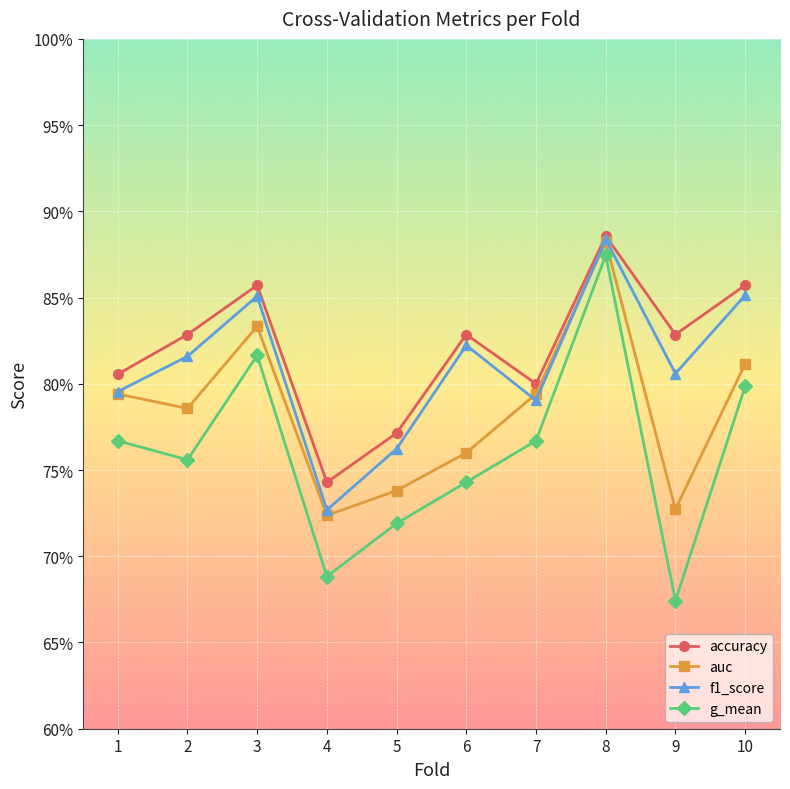

Reading left to right, list all the values displayed in this chart.

accuracy: 0.8	0.8	0.9	0.7	0.8	0.8	0.8	0.9	0.8	0.9
auc: 0.8	0.8	0.8	0.7	0.7	0.8	0.8	0.9	0.7	0.8
f1_score: 0.8	0.8	0.9	0.7	0.8	0.8	0.8	0.9	0.8	0.9
g_mean: 0.8	0.8	0.8	0.7	0.7	0.7	0.8	0.9	0.7	0.8